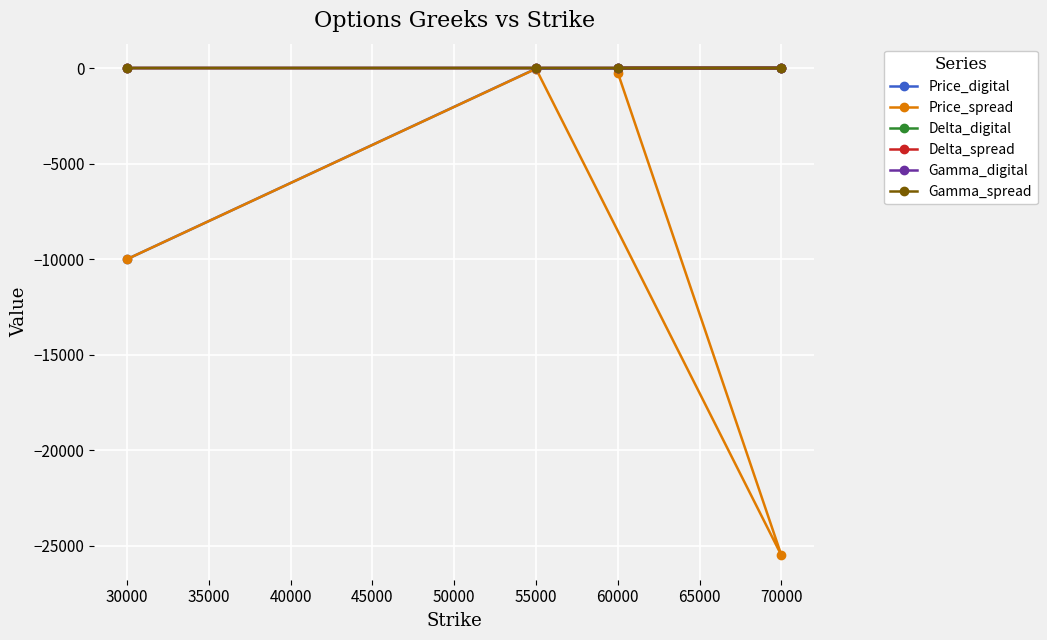

Is this an area chart (filled region under the line)?

No